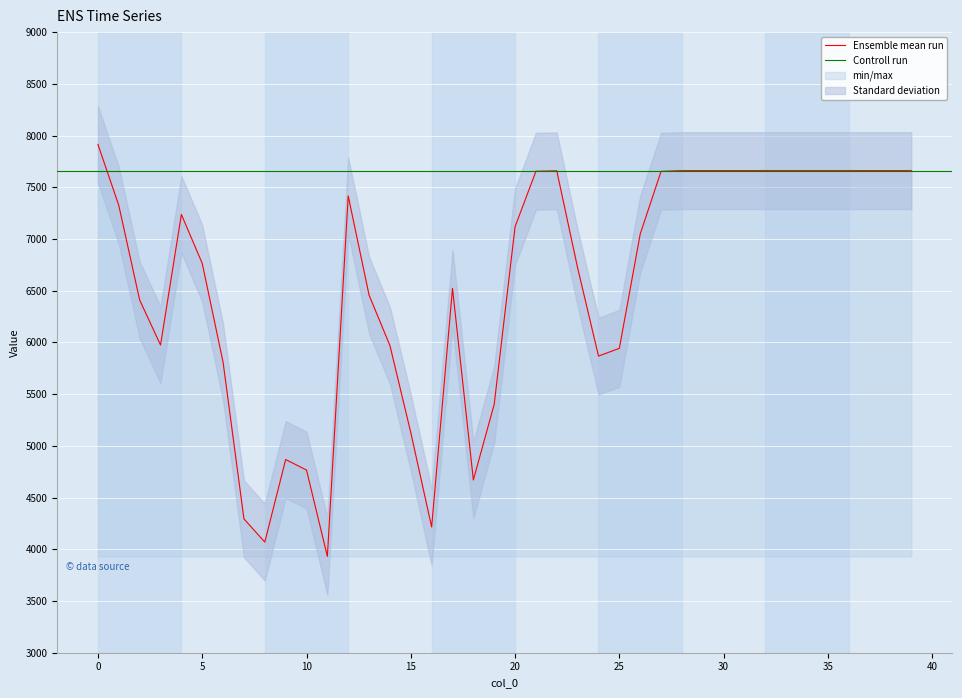

How many interior local valleys (lower than both neighbors) does the data have?

6